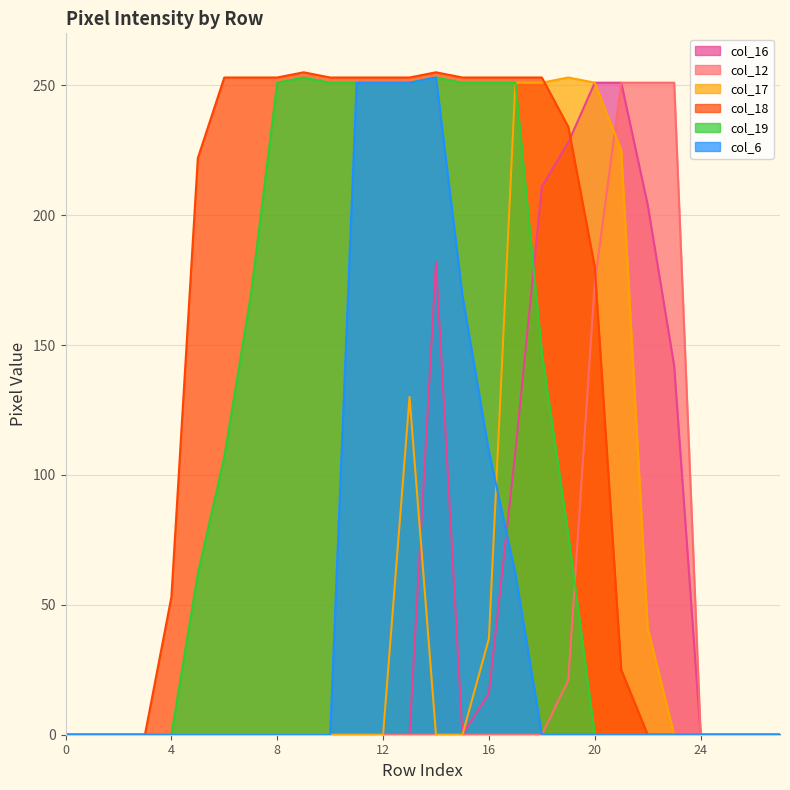

Reading right to left, extract all data points from this chart.

col_16: 27=0	26=0	25=0	24=0	23=142	22=204	21=251	20=251	19=228	18=211	17=109	16=16	15=0	14=182	13=0	12=0	11=0	10=0	9=0	8=0	7=0	6=0	5=0	4=0	3=0	2=0	1=0	0=0
col_12: 27=0	26=0	25=0	24=0	23=251	22=251	21=251	20=174	19=21	18=0	17=0	16=0	15=0	14=0	13=0	12=0	11=0	10=0	9=0	8=0	7=0	6=0	5=0	4=0	3=0	2=0	1=0	0=0
col_17: 27=0	26=0	25=0	24=0	23=0	22=41	21=225	20=251	19=253	18=251	17=251	16=37	15=0	14=0	13=130	12=0	11=0	10=0	9=0	8=0	7=0	6=0	5=0	4=0	3=0	2=0	1=0	0=0
col_18: 27=0	26=0	25=0	24=0	23=0	22=0	21=25	20=180	19=234	18=253	17=253	16=253	15=253	14=255	13=253	12=253	11=253	10=253	9=255	8=253	7=253	6=253	5=222	4=53	3=0	2=0	1=0	0=0
col_19: 27=0	26=0	25=0	24=0	23=0	22=0	21=0	20=0	19=77	18=147	17=251	16=251	15=251	14=253	13=251	12=251	11=251	10=251	9=253	8=251	7=169	6=107	5=62	4=0	3=0	2=0	1=0	0=0
col_6: 27=0	26=0	25=0	24=0	23=0	22=0	21=0	20=0	19=0	18=0	17=62	16=109	15=169	14=253	13=251	12=251	11=251	10=0	9=0	8=0	7=0	6=0	5=0	4=0	3=0	2=0	1=0	0=0